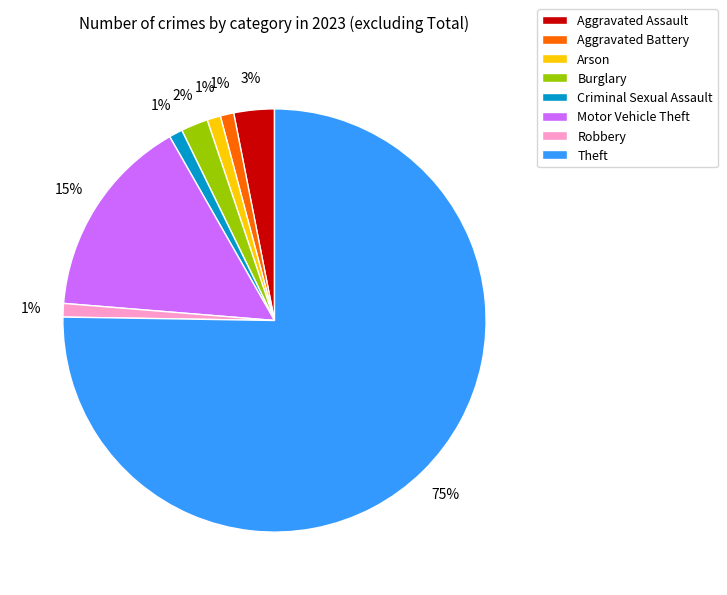

To the nearest percent, what percentage of the pie is Burglary?

2%